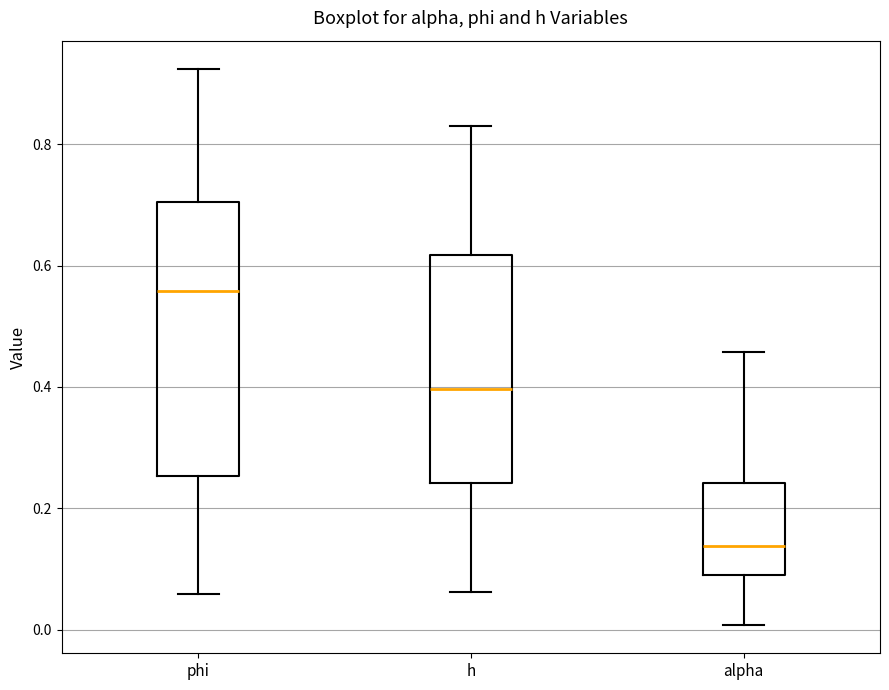

Reading left to right, read every box against the y-axis: the position of its median line, the range the box covers, and the ends of its whiskers. The values are not printed on the chart, so give them approximately, as read against the axis.

phi: median 0.56, box 0.26 to 0.70, whiskers 0.06 to 0.92
h: median 0.40, box 0.24 to 0.62, whiskers 0.06 to 0.84
alpha: median 0.14, box 0.10 to 0.24, whiskers 0.00 to 0.46